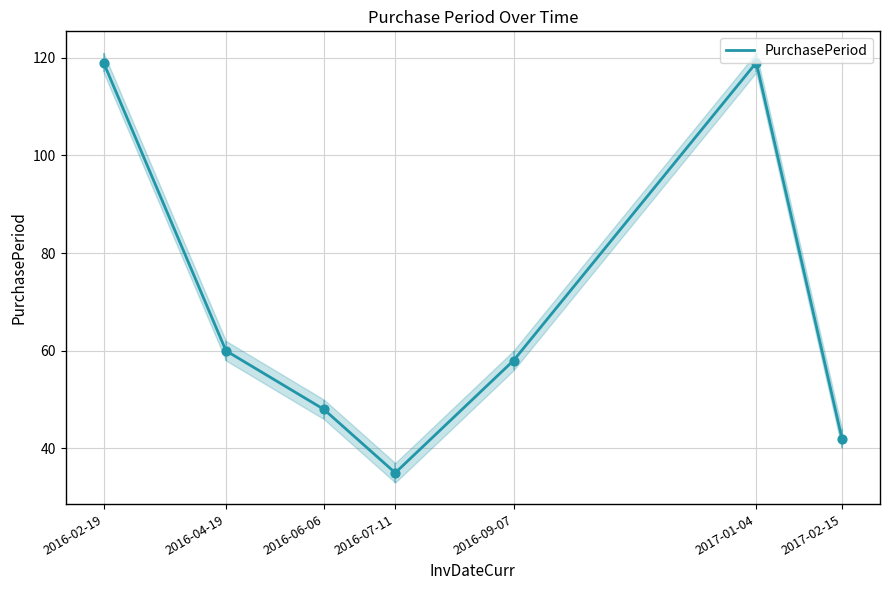

Between 2017-02-15 and 2016-07-11, which is larger?

2017-02-15